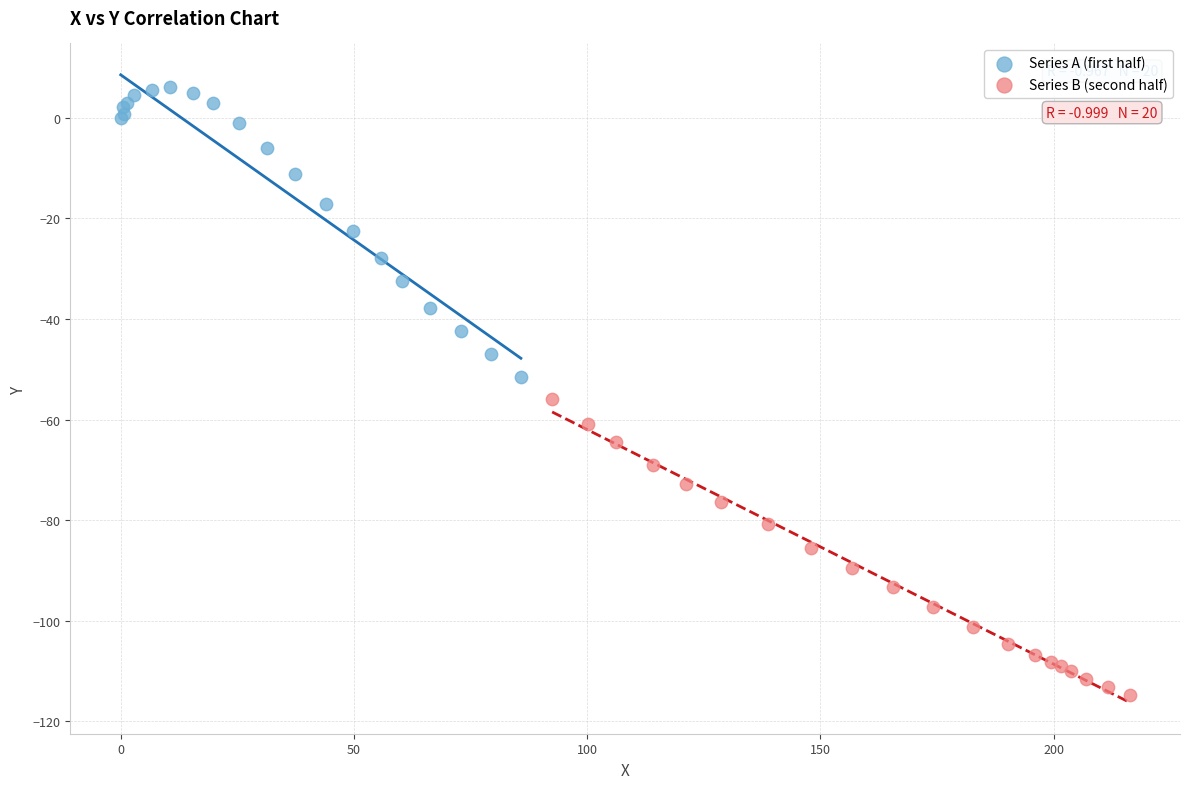

Which series reaches the maximum Y coordinate?

Series A (first half)